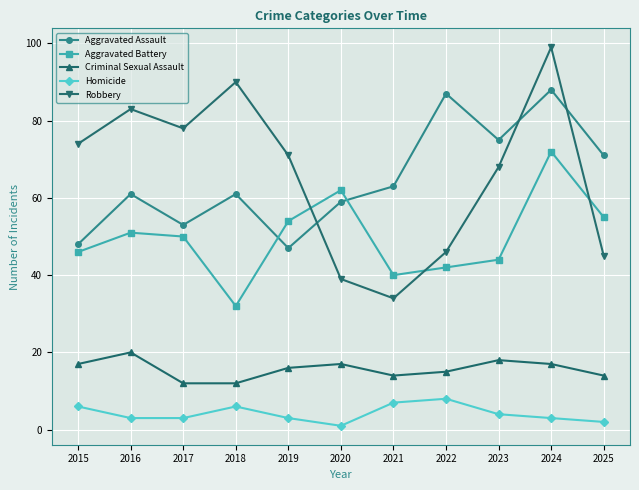

True or false: Aggravated Assault and Homicide cross at least once.

False